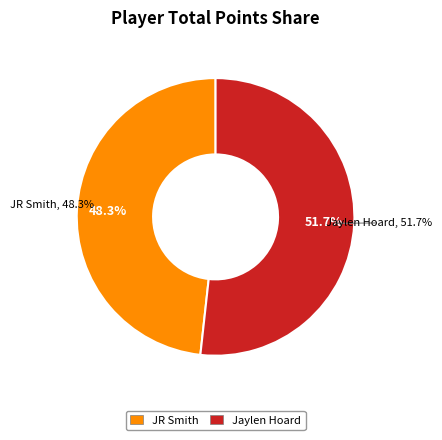

Which slice is the largest?

Jaylen Hoard